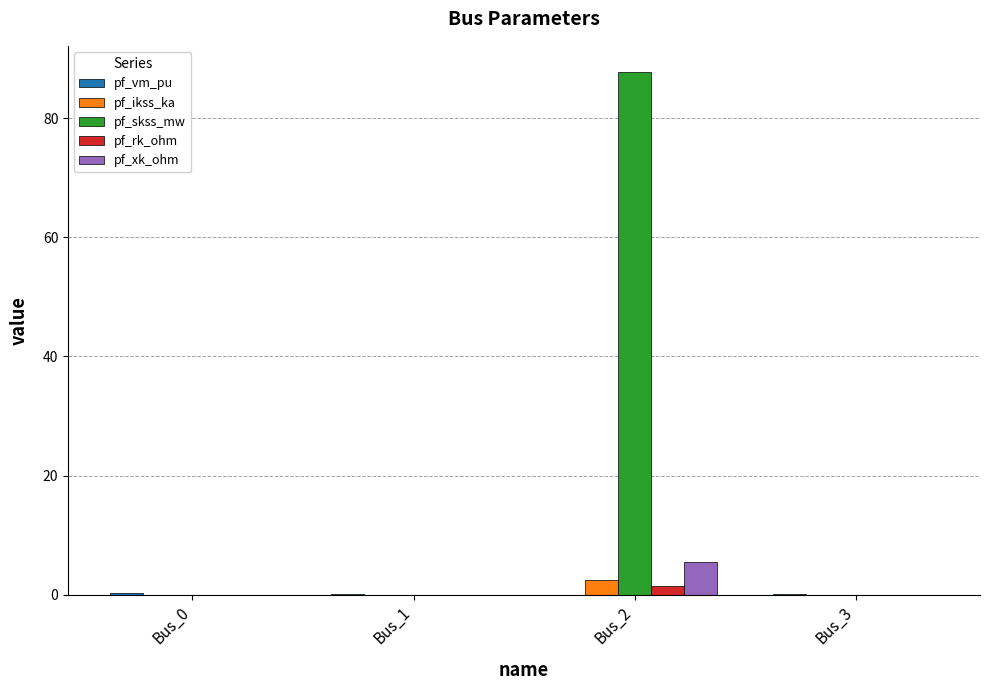

Which series has the largest total across all categories?

pf_skss_mw